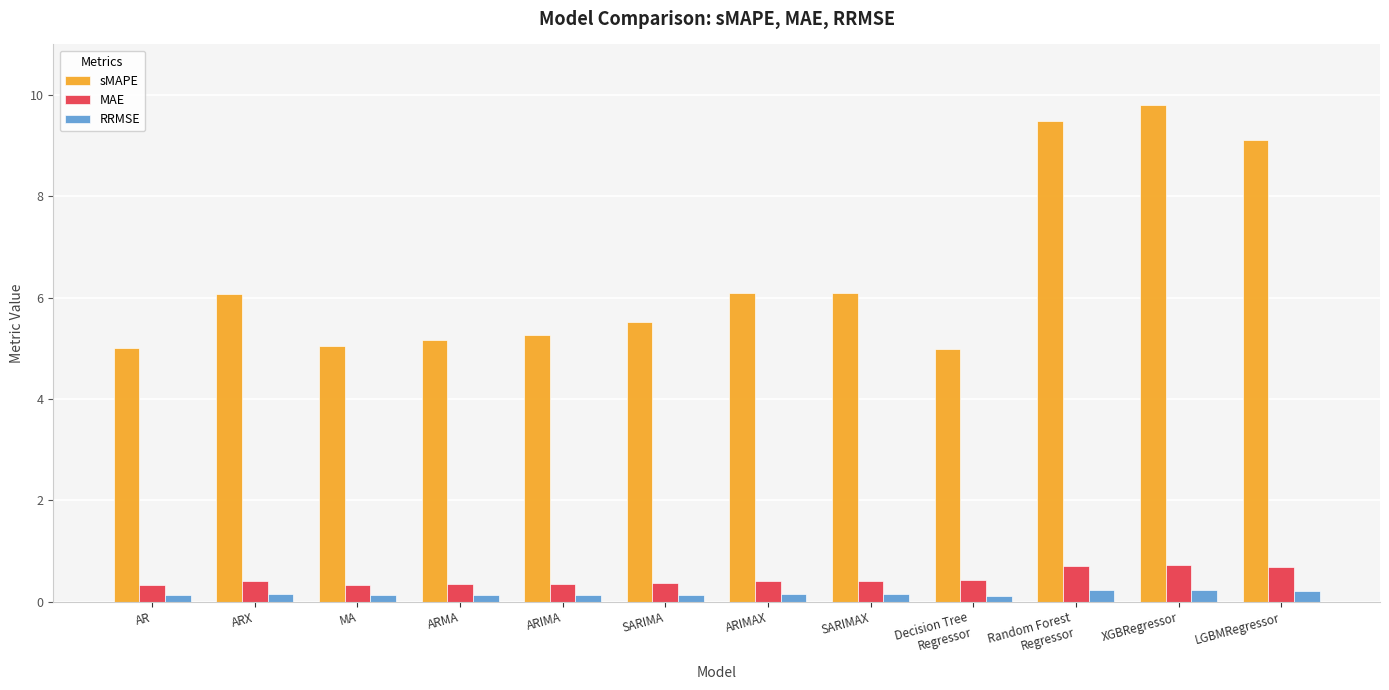

What is the smallest value displayed?

0.1